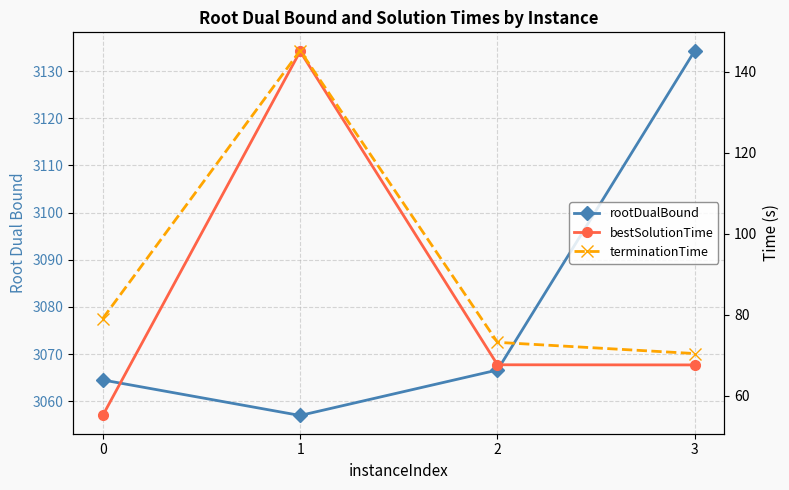

At how many categories does at least one series exceed 2217?

4